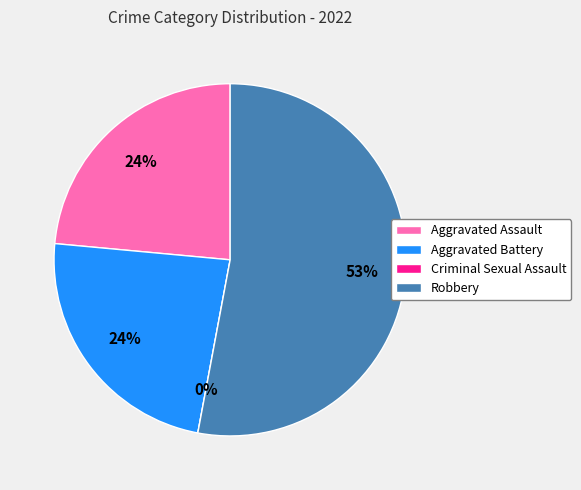

What is the change in value from Criminal Sexual Assault to Robbery?

+9